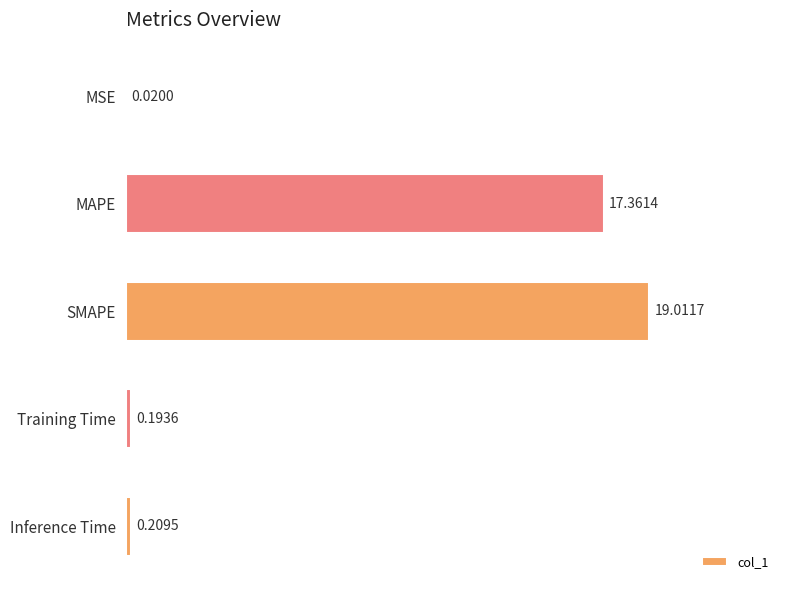

What is the sum of all values?

36.8